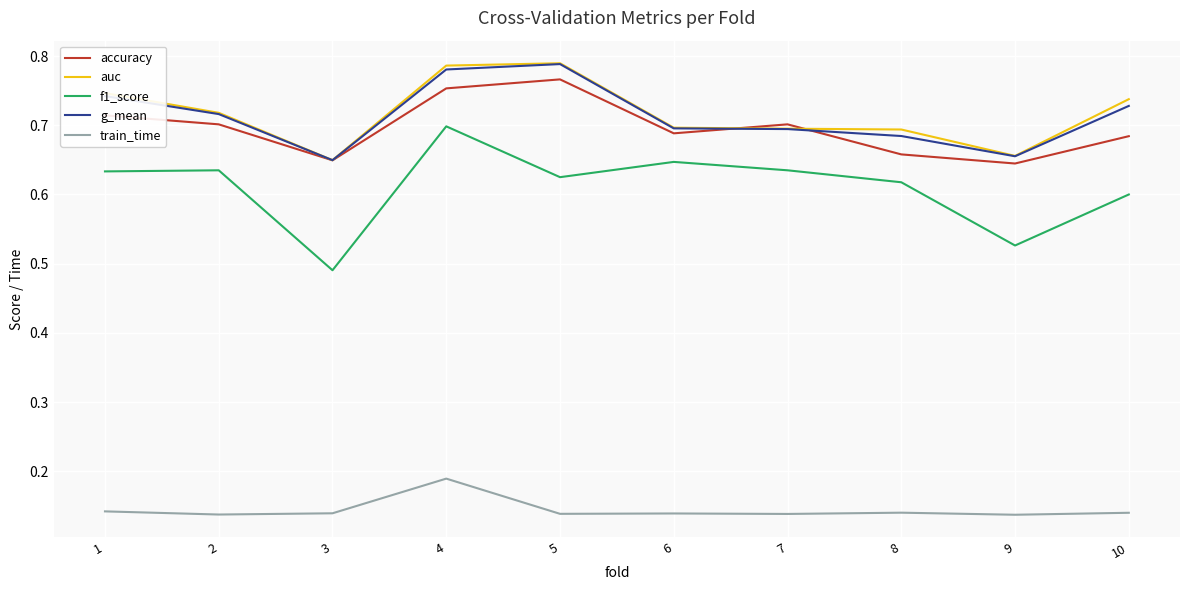

The value of auc at 1 is 1.2. True or false?

False